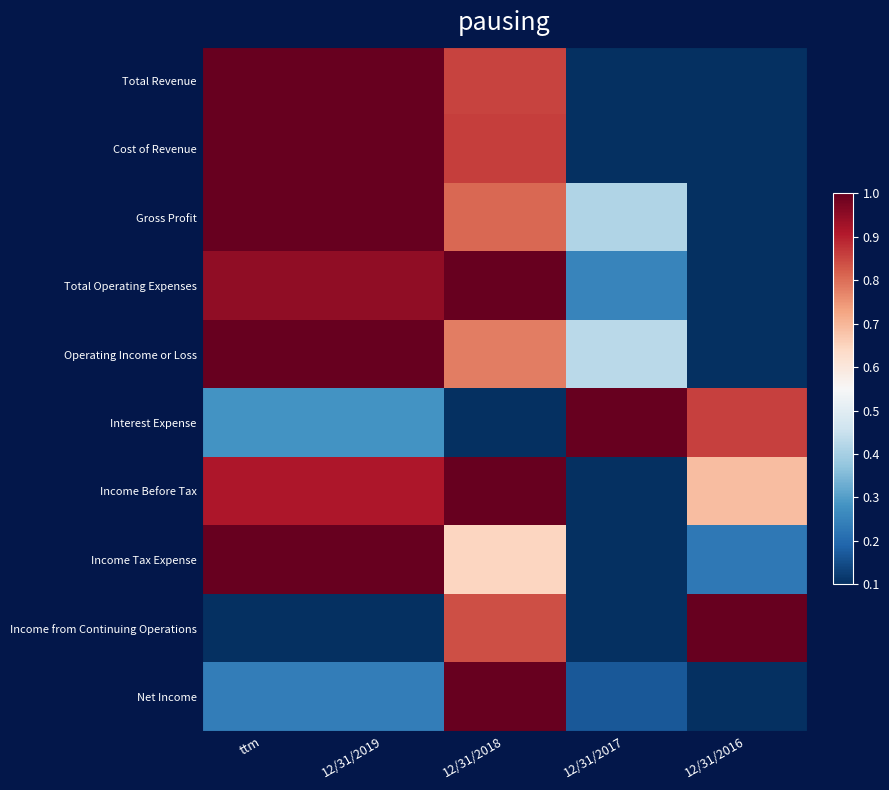

Reading right to left, what are all the values shown in this chart?

Total Revenue: 12/31/2016=0.0	12/31/2017=0.1	12/31/2018=0.9	12/31/2019=1.0	ttm=1.0
Cost of Revenue: 12/31/2016=0.0	12/31/2017=0.0	12/31/2018=0.9	12/31/2019=1.0	ttm=1.0
Gross Profit: 12/31/2016=0.0	12/31/2017=0.4	12/31/2018=0.8	12/31/2019=1.0	ttm=1.0
Total Operating Expenses: 12/31/2016=0.0	12/31/2017=0.3	12/31/2018=1.0	12/31/2019=0.9	ttm=0.9
Operating Income or Loss: 12/31/2016=0.0	12/31/2017=0.4	12/31/2018=0.8	12/31/2019=1.0	ttm=1.0
Interest Expense: 12/31/2016=0.9	12/31/2017=1.0	12/31/2018=0.0	12/31/2019=0.3	ttm=0.3
Income Before Tax: 12/31/2016=0.7	12/31/2017=0.0	12/31/2018=1.0	12/31/2019=0.9	ttm=0.9
Income Tax Expense: 12/31/2016=0.2	12/31/2017=0.0	12/31/2018=0.6	12/31/2019=1.0	ttm=1.0
Income from Continuing Operations: 12/31/2016=1.0	12/31/2017=0.0	12/31/2018=0.8	12/31/2019=0.0	ttm=0.0
Net Income: 12/31/2016=0.0	12/31/2017=0.2	12/31/2018=1.0	12/31/2019=0.2	ttm=0.2